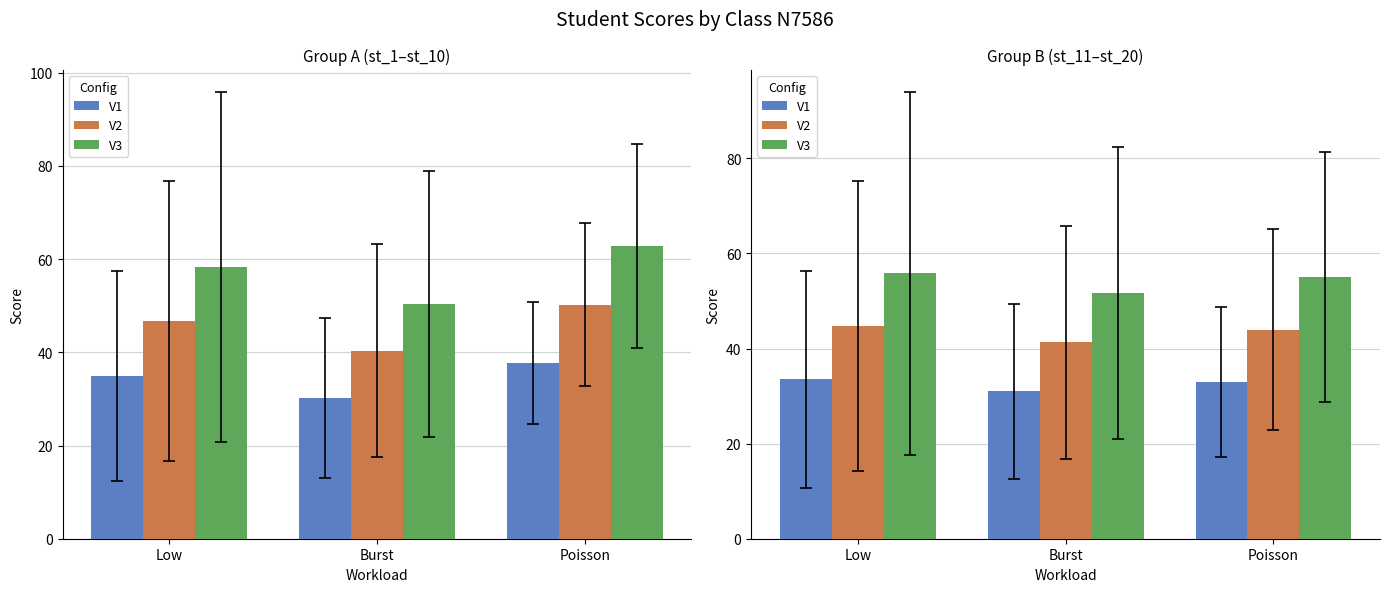

What is the difference between the maximum and minimum values in the V1 series?

2.5